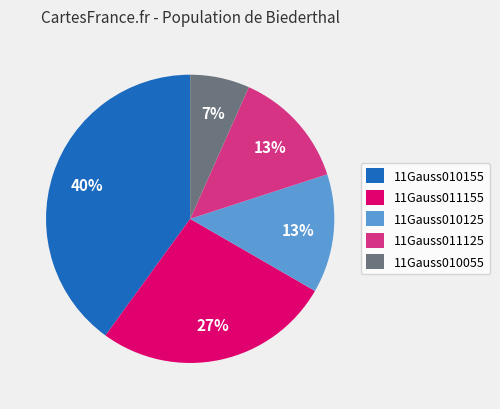

Is it true that 11Gauss010155 is 40% of the pie?

True